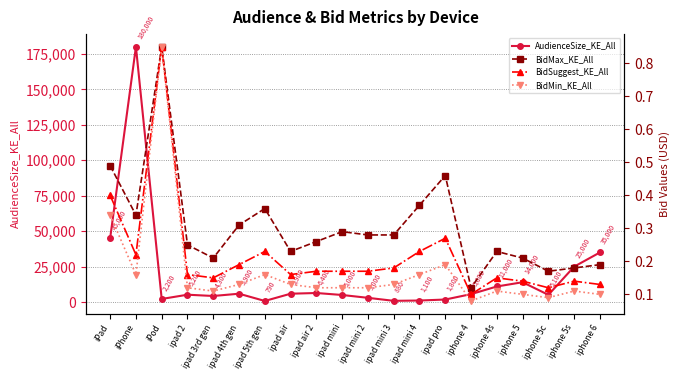

How many distinct data groups are displayed?

4